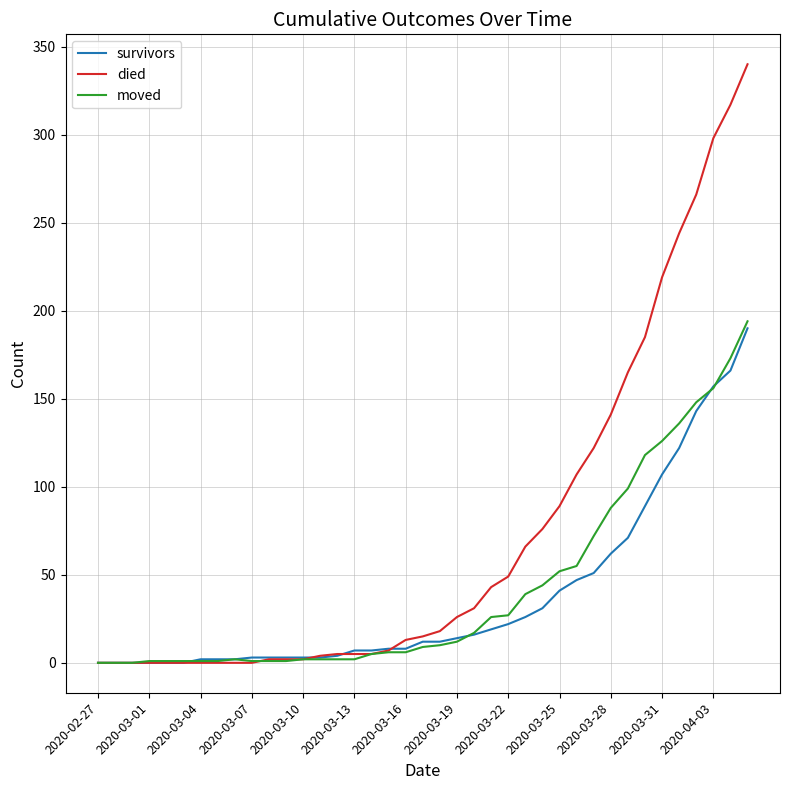

Rank the series by their maximum value, from highest to lowest.

died, moved, survivors